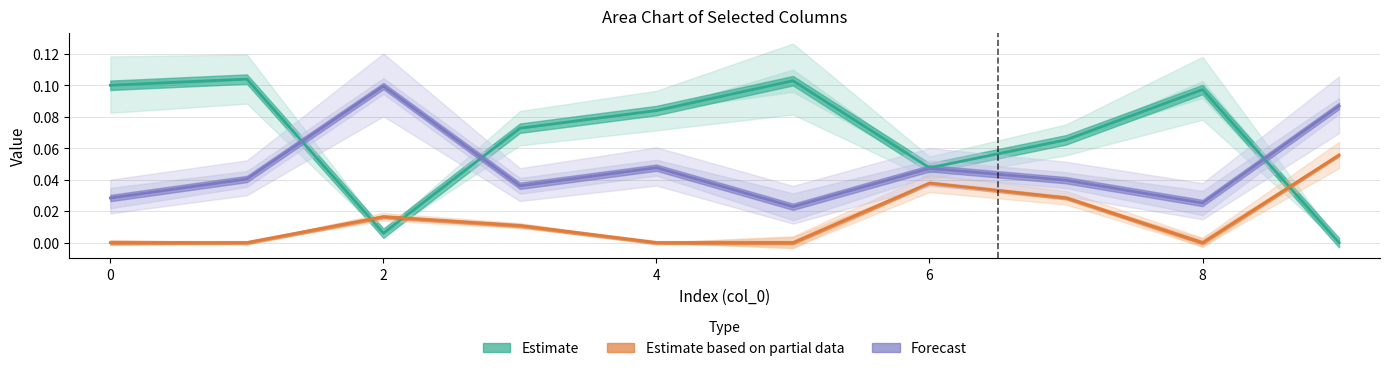

Rank the series by their maximum value, from lowest to highest.

Estimate based on partial data, Forecast, Estimate